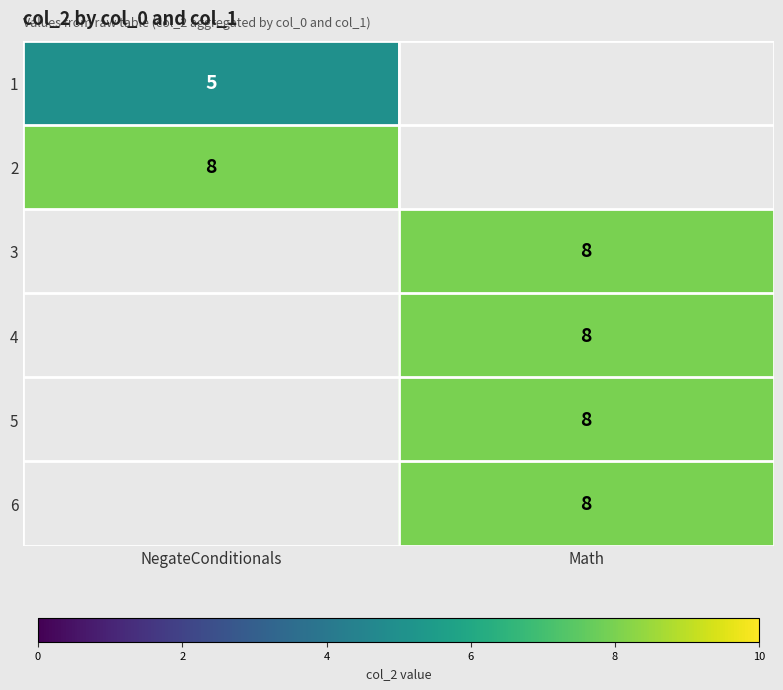

The value of 2 at NegateConditionals is 2. True or false?

False